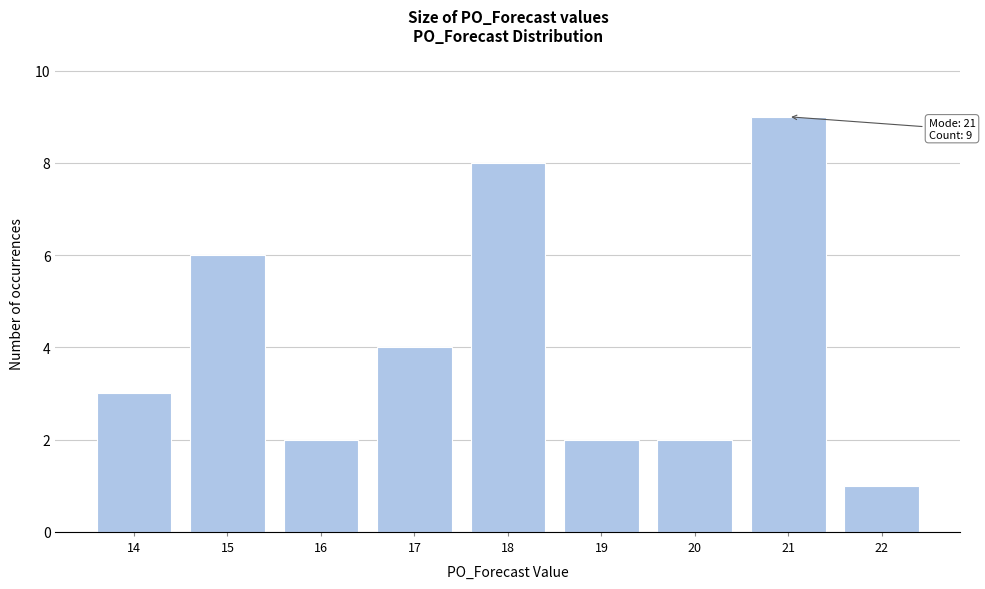

Reading left to right, list all the values displayed in this chart.

14=3	15=6	16=2	17=4	18=8	19=2	20=2	21=9	22=1